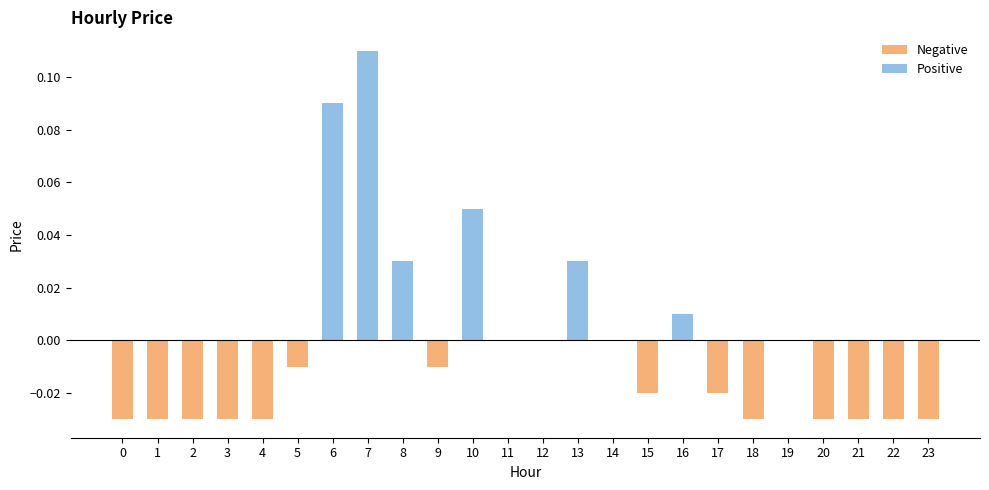

Are the bars horizontal?

No